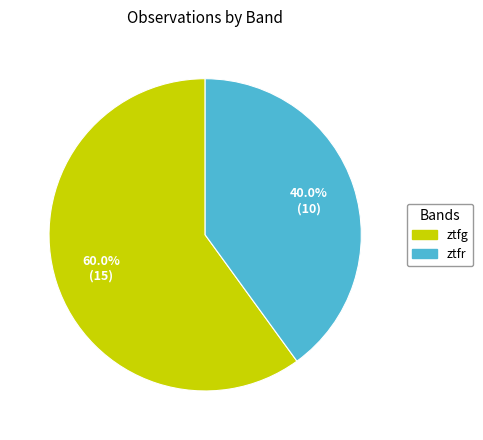

How many slices are in this pie chart?

2